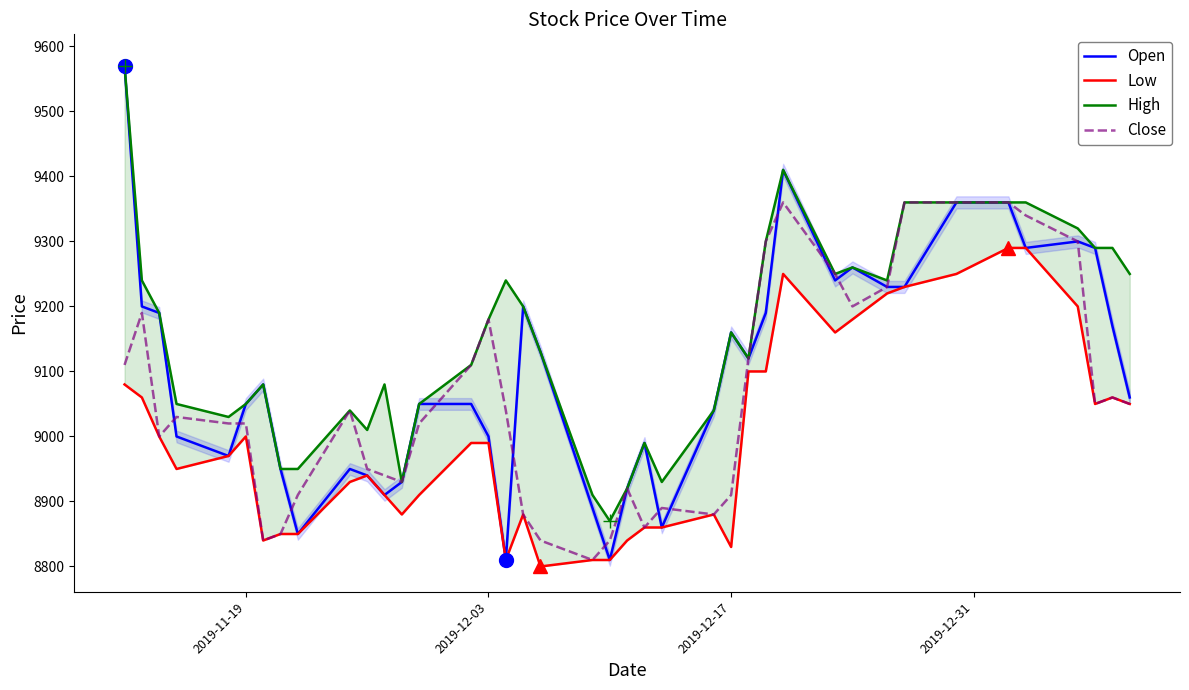

What is the minimum value for Close?

8810